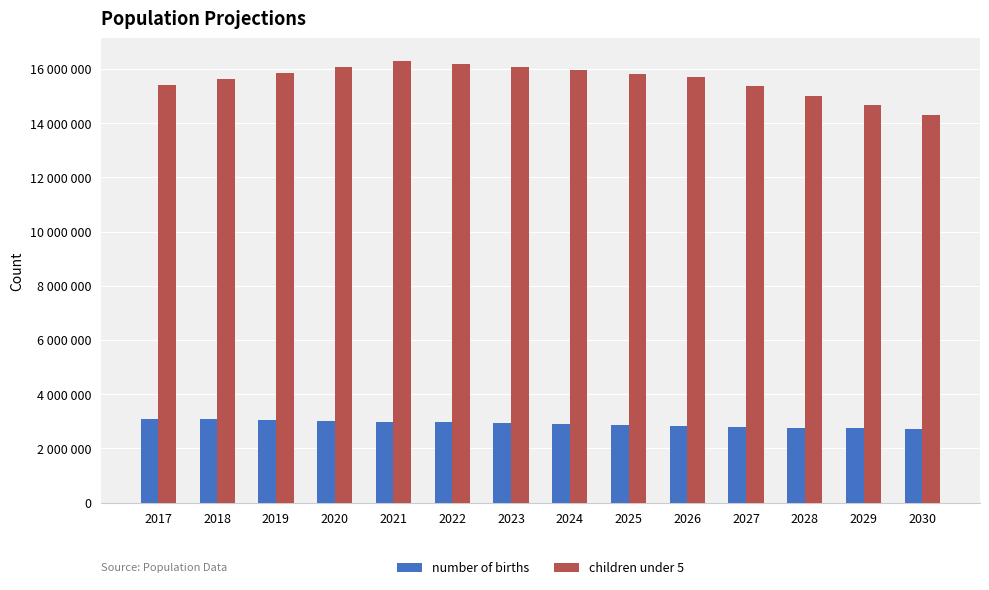

What are all the series names shown in the legend?

number of births, children under 5